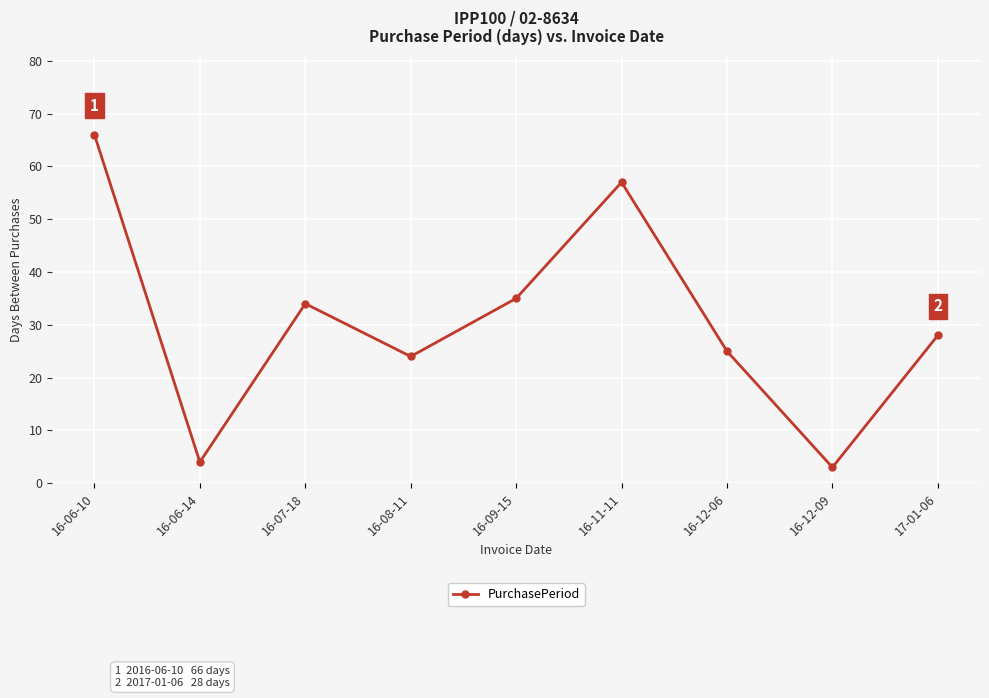

What value does the data have at 16-06-10, to the nearest 10?

70